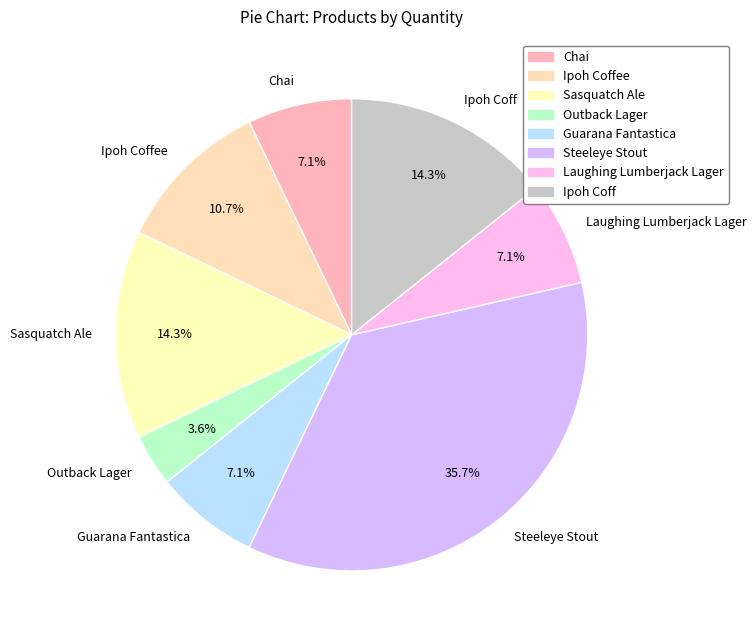

To the nearest percent, what portion does Guarana Fantastica represent?

7%